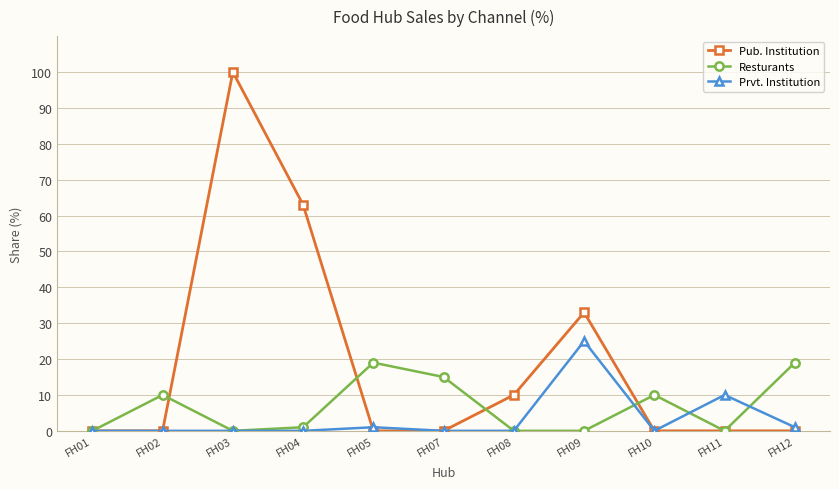

Reading left to right, transcribe all the data shown in this chart.

Pub. Institution: 0	0	100	63	0	0	10	33	0	0	0
Resturants: 0	10	0	1	19	15	0	0	10	0	19
Prvt. Institution: 0	0	0	0	1	0	0	25	0	10	1